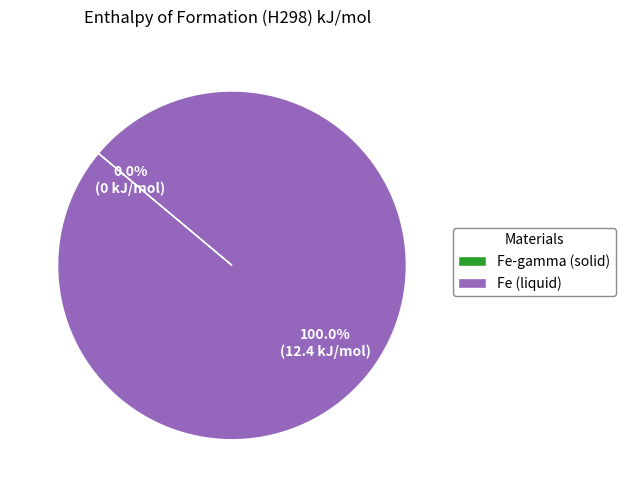

To the nearest percent, what is the difference between the largest and smallest slice percentages?

100%